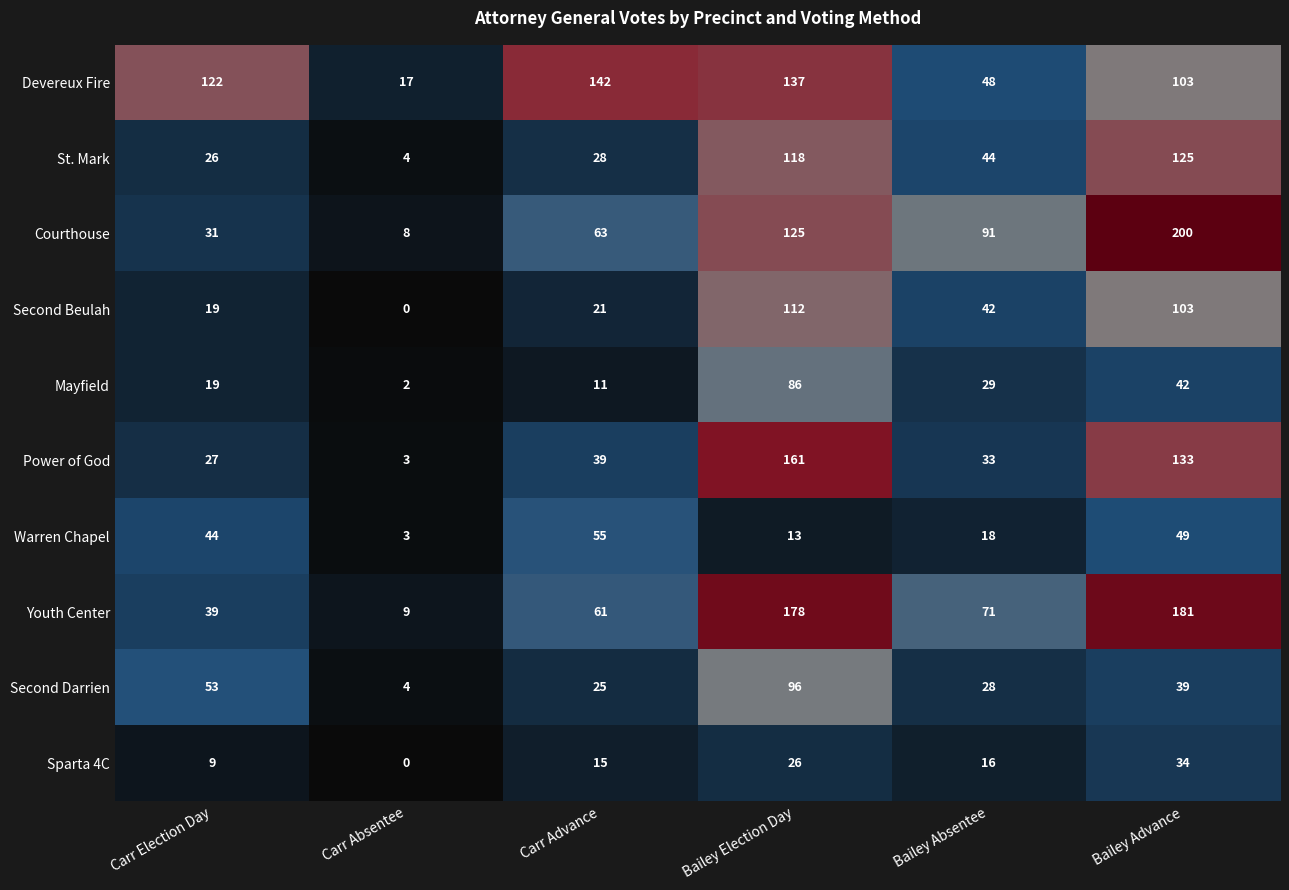

How many values in the Second Darrien series are below 39?

3